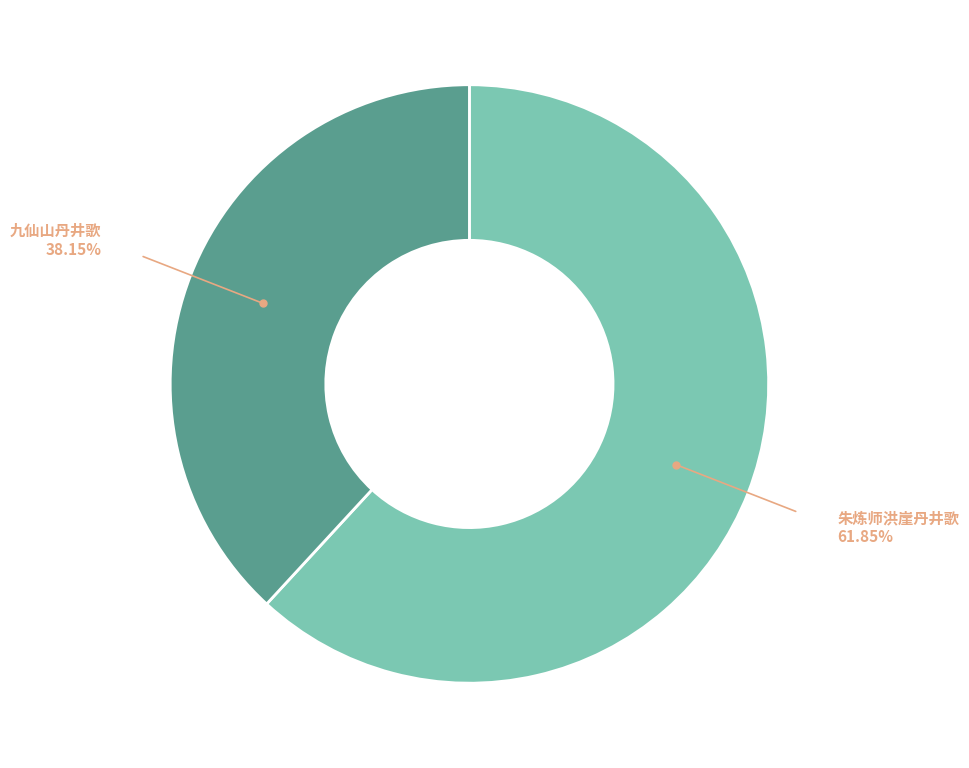

Which slice is the largest?

朱炼师洪崖丹井歌